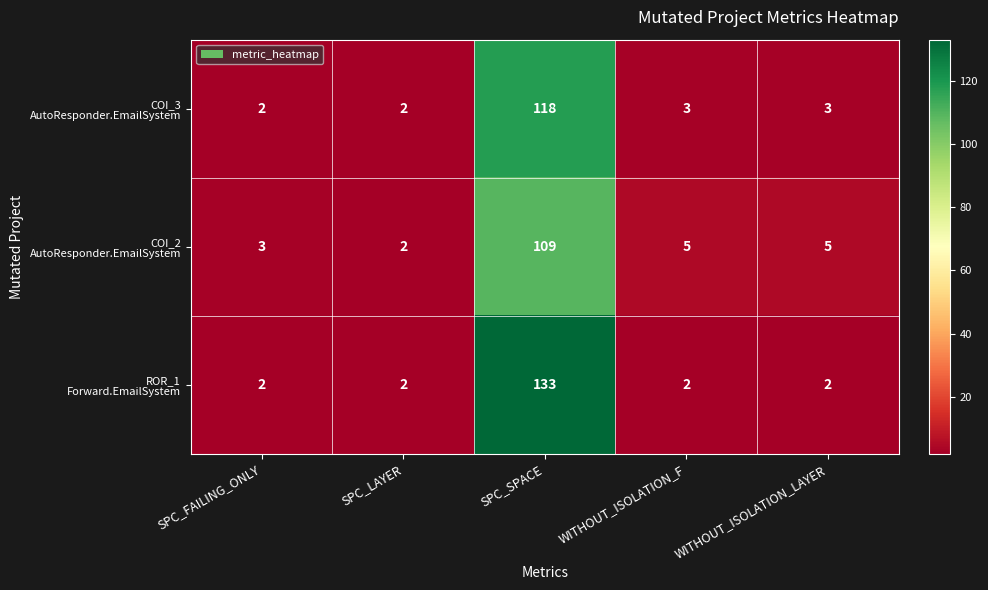

Which label corresponds to the largest value in the chart?

SPC_SPACE